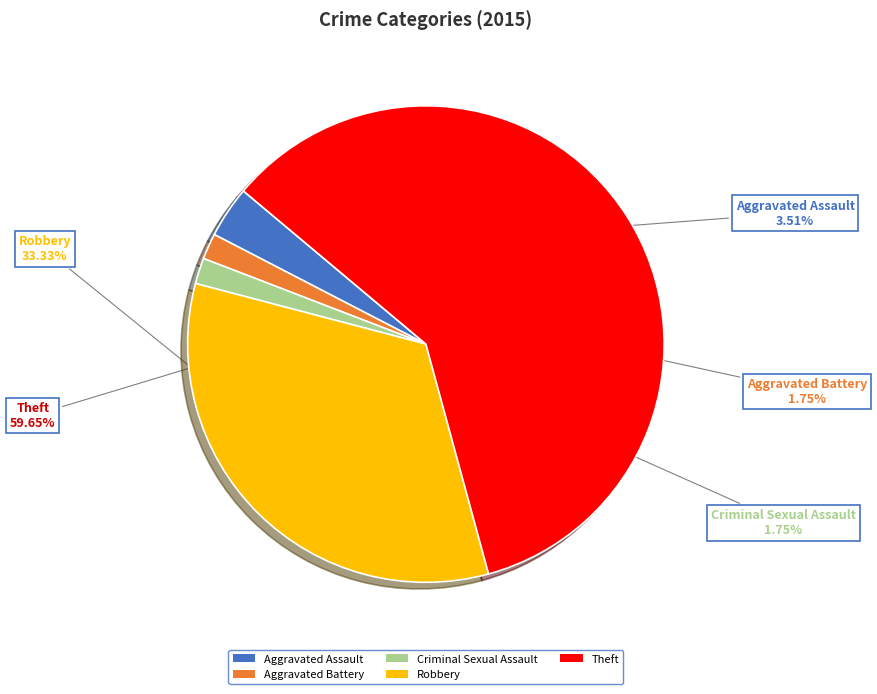

Does Criminal Sexual Assault represent more than half of the total?

No